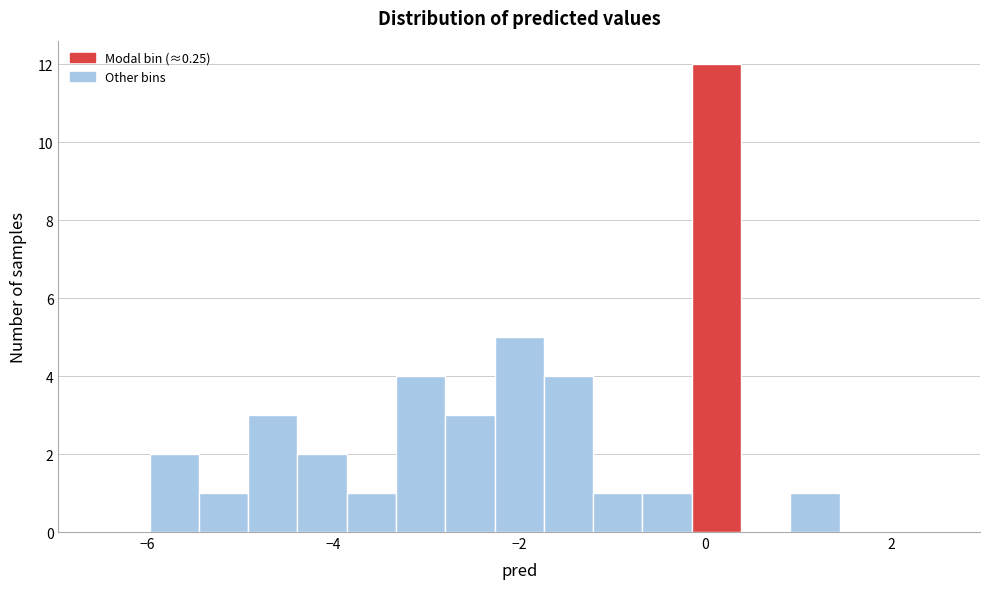

Read against the x-axis, roughly where is the centre of the tallest bar?

0.2